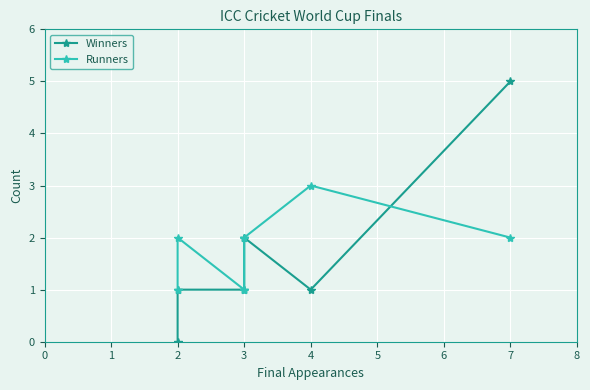

True or false: Runners has more than 0 points higher than both neighbors.

True